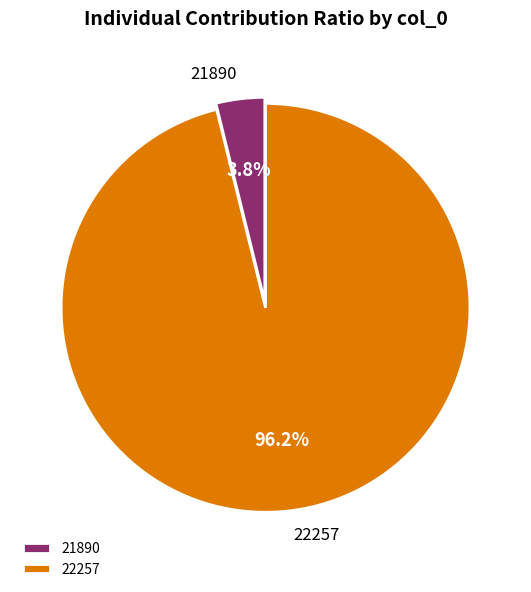

Which category has the biggest portion of the pie?

22257